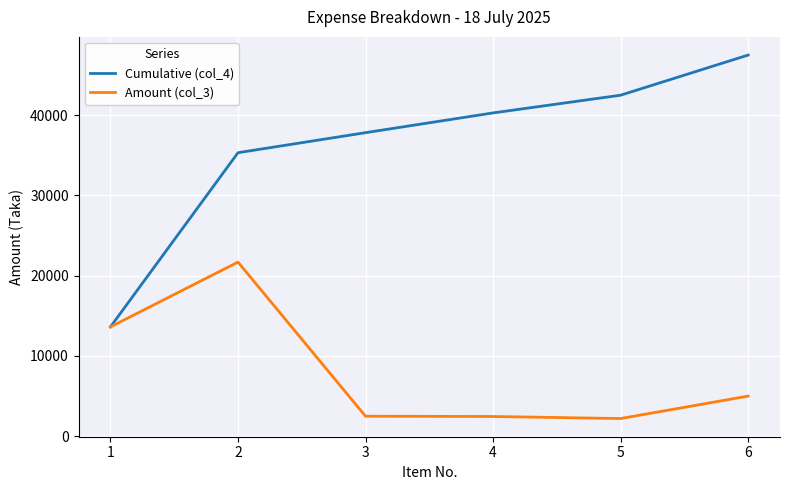

The value of Cumulative (col_4) at 3 is 37808. True or false?

True